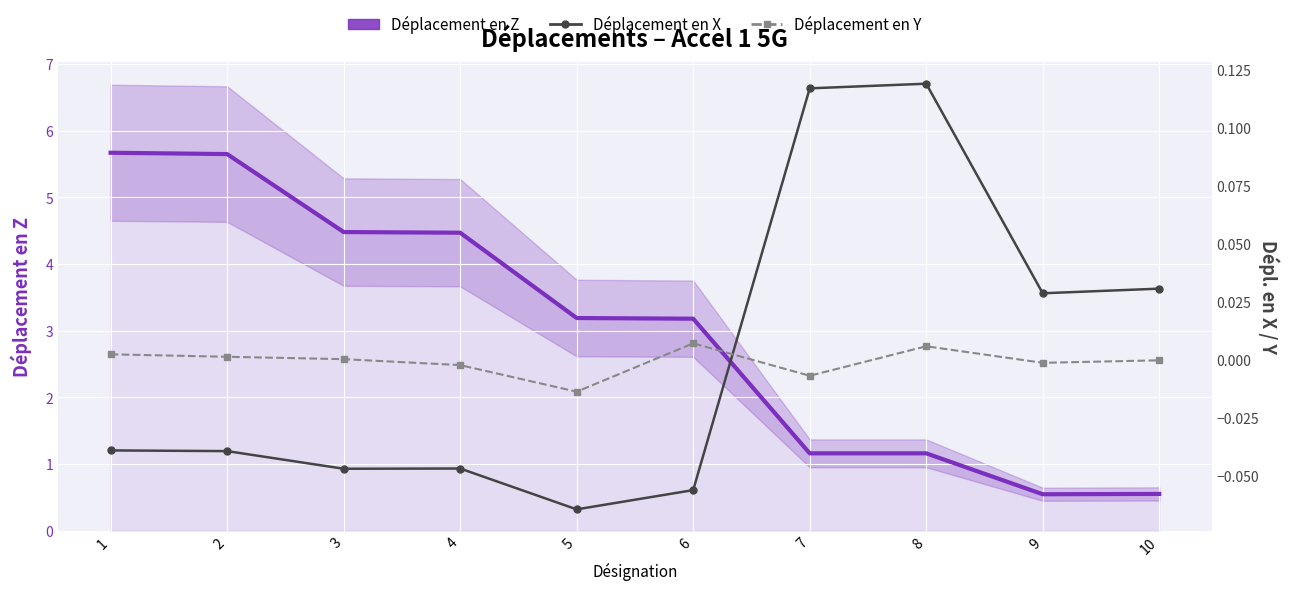

Where does the Déplacement en Y series first go above 0?

1